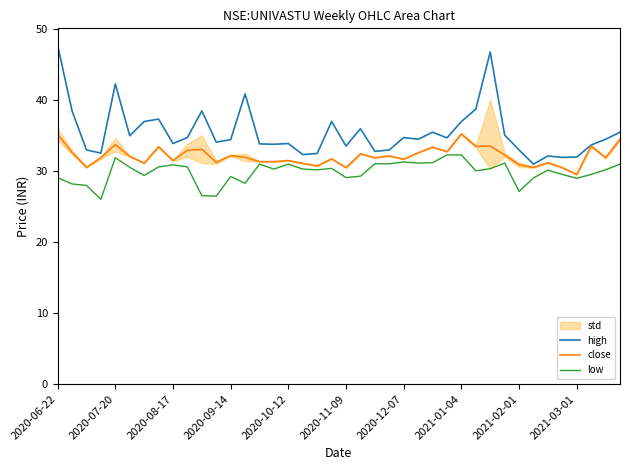

True or false: low has a value of 31.1 at 31.

True